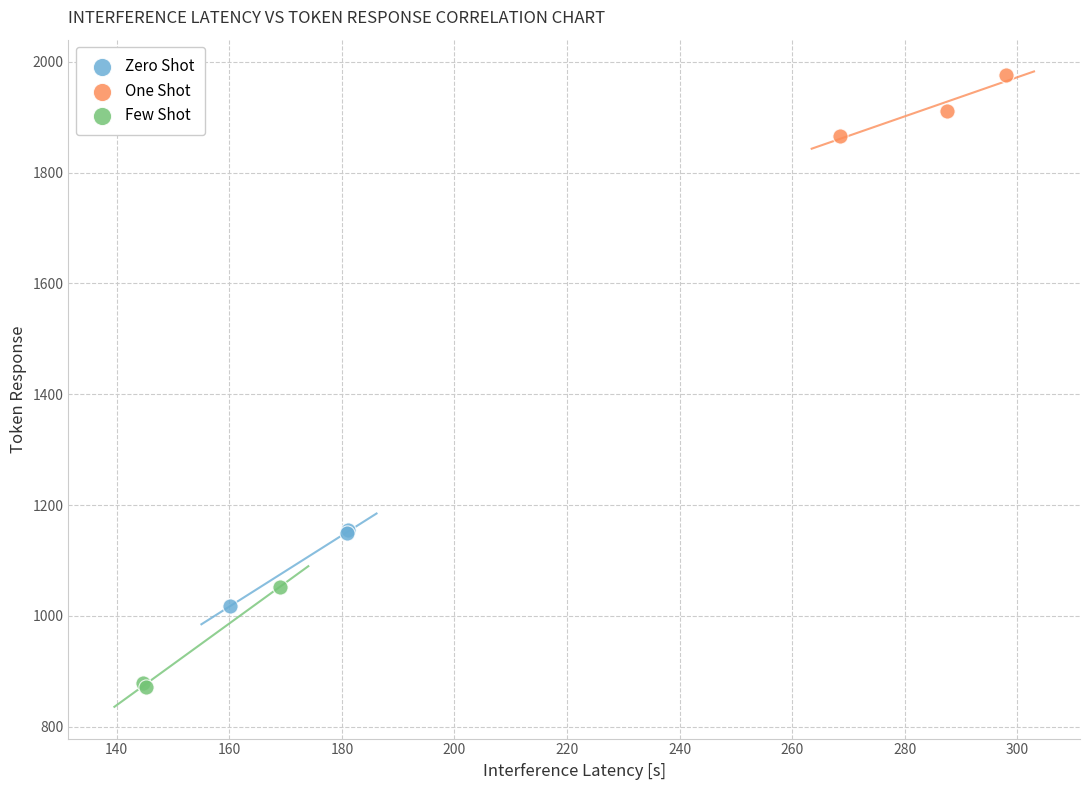

Which series reaches the minimum Y coordinate?

Few Shot